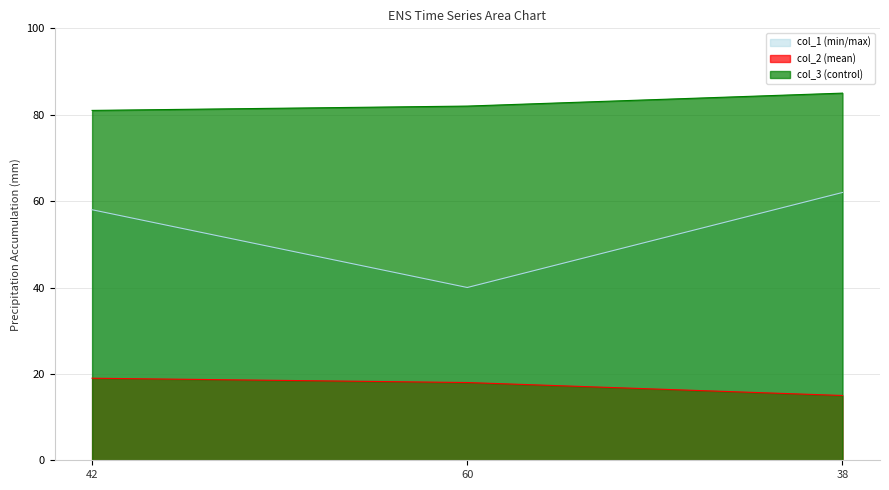

At which label is col_3 closest to 83?

60